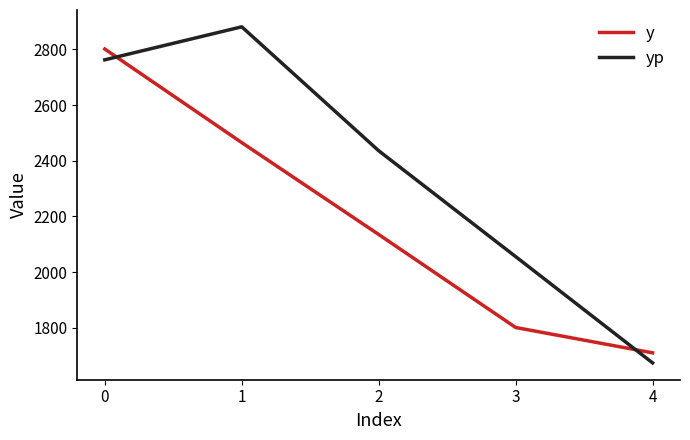

Which series has the largest total across all categories?

yp